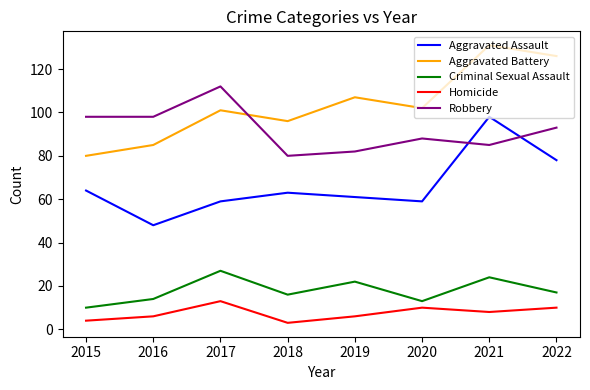

What is the greatest value displayed?

131